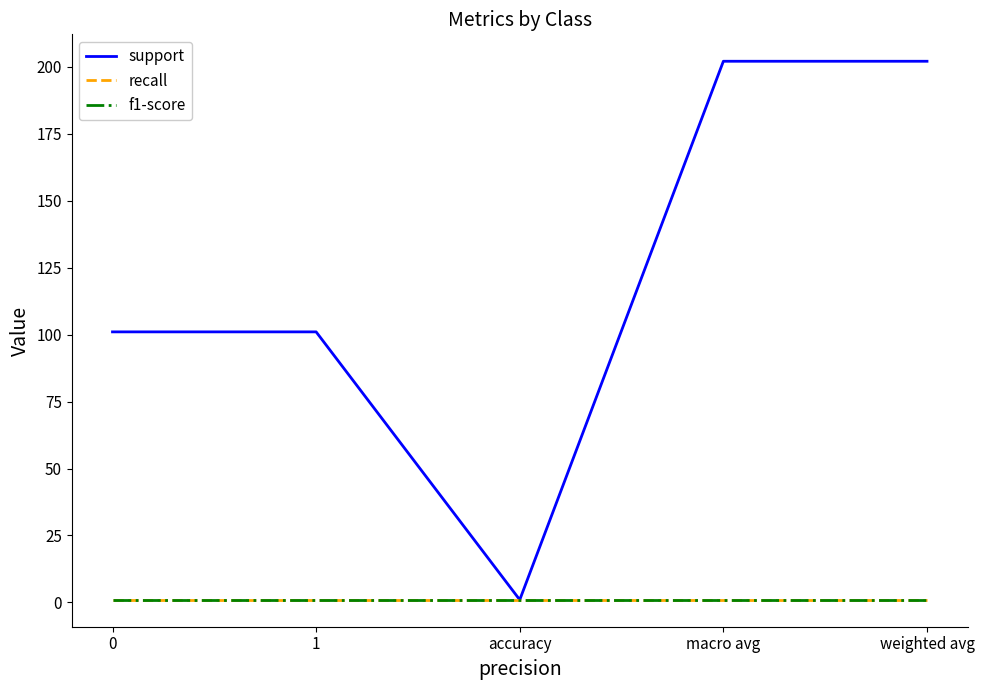

How many distinct data groups are displayed?

3